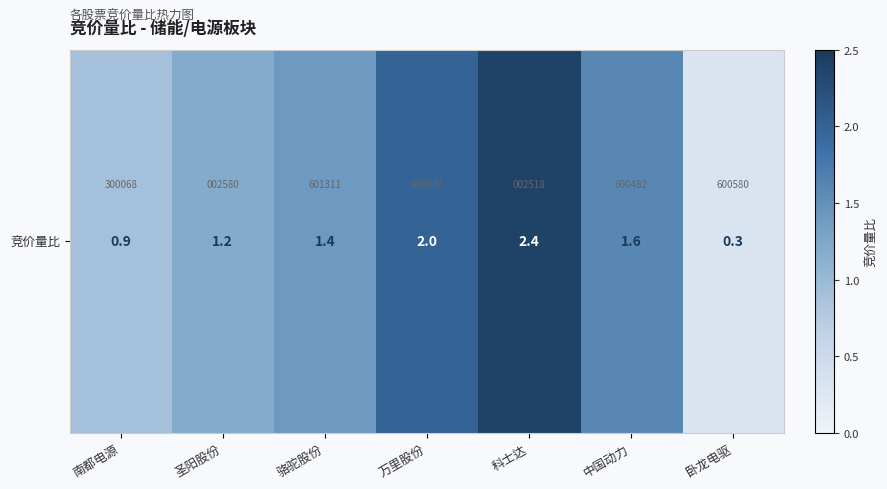

Reading left to right, extract all data points from this chart.

0.9	1.2	1.4	2.0	2.4	1.6	0.3